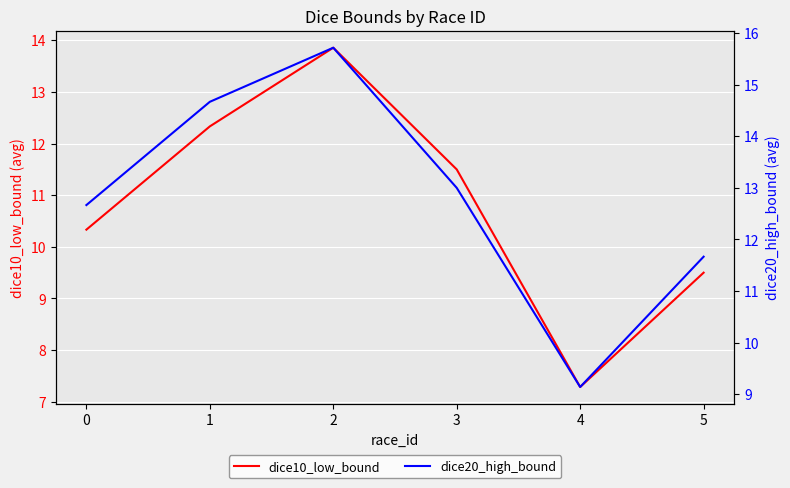

Is this an area chart (filled region under the line)?

No